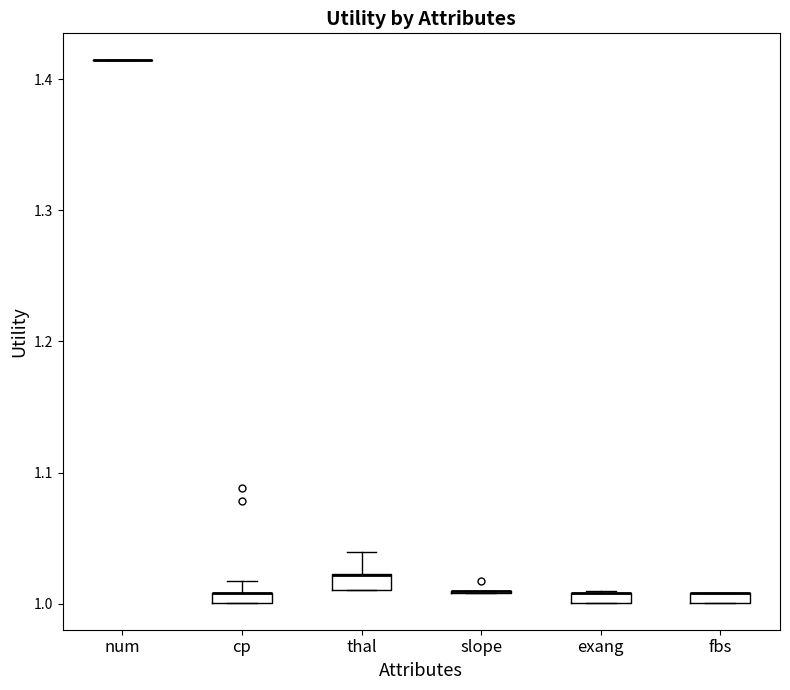

Where is the lower edge of the box for fbs on the y-axis? The values are not printed on the chart, so give them approximately, as read against the axis.

1.00